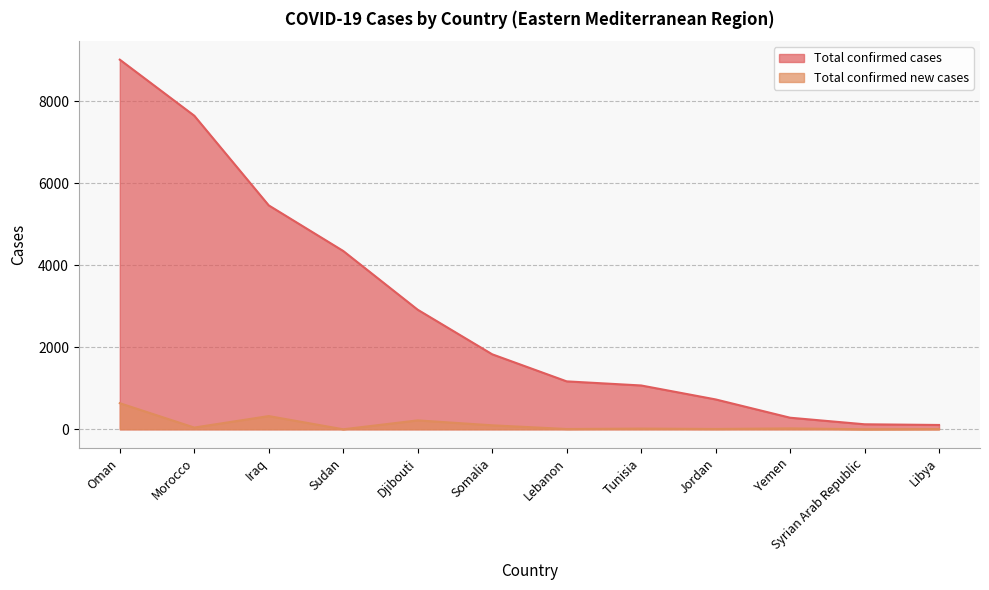

Reading left to right, list all the values displayed in this chart.

Total confirmed cases: Oman=9009	Morocco=7643	Iraq=5457	Sudan=4346	Djibouti=2914	Somalia=1828	Lebanon=1168	Tunisia=1068	Jordan=728	Yemen=282	Syrian Arab Republic=122	Libya=105
Total confirmed new cases: Oman=636	Morocco=42	Iraq=322	Sudan=0	Djibouti=217	Somalia=97	Lebanon=7	Tunisia=17	Jordan=8	Yemen=22	Syrian Arab Republic=1	Libya=6